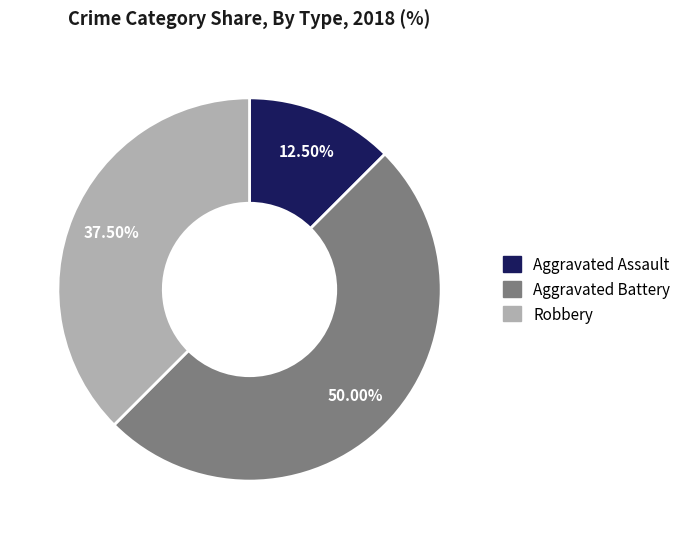

What is the largest slice in the pie chart?

Aggravated Battery